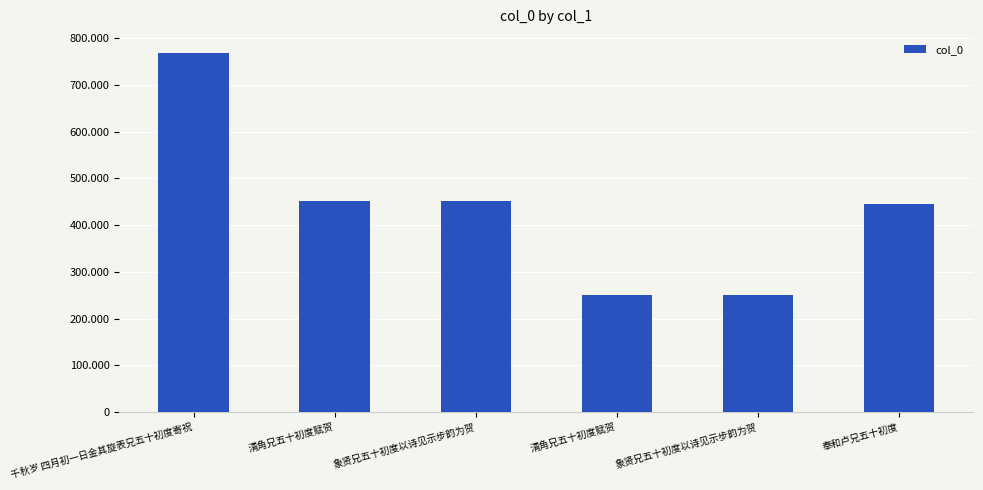

Rank the categories by value from lowest to highest.

象贤兄五十初度以诗见示步韵为贺, 清角兄五十初度赋贺, 奉和卢兄五十初度, 象贤兄五十初度以诗见示步韵为贺, 清角兄五十初度赋贺, 千秋岁 四月初一日金其旋表兄五十初度寄祝